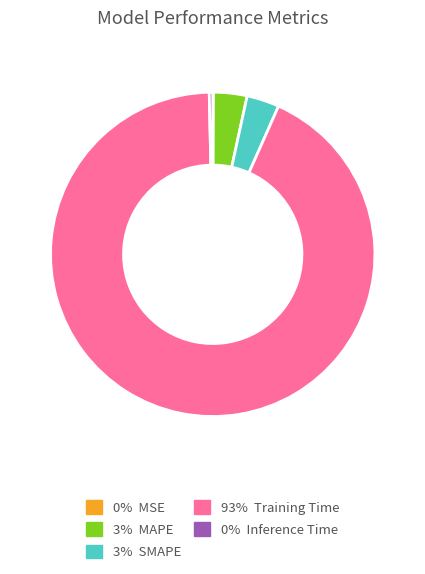

Is there any slice that represents more than half of the pie?

Yes